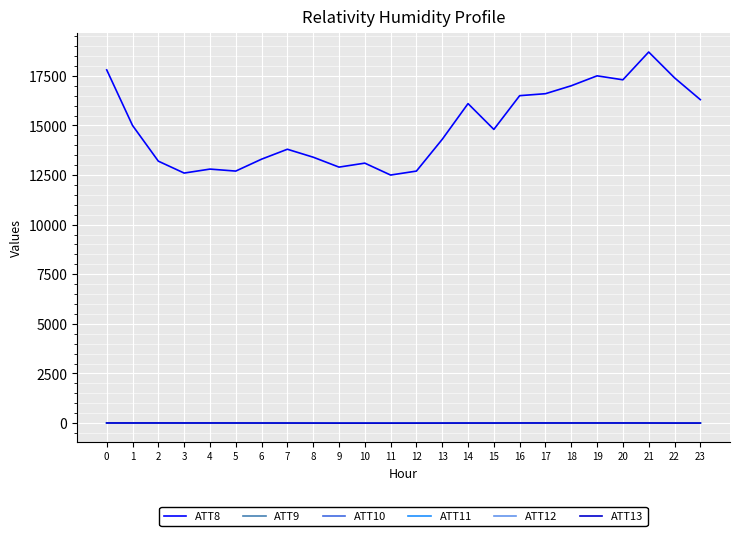

Which series has the largest total across all categories?

ATT8